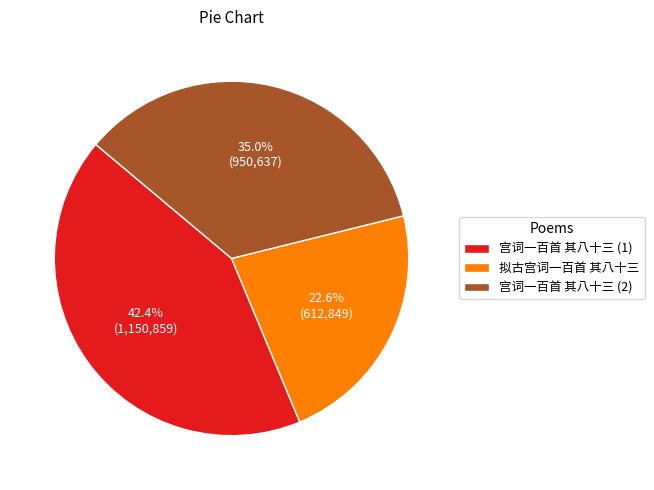

Does any single category account for the majority?

No